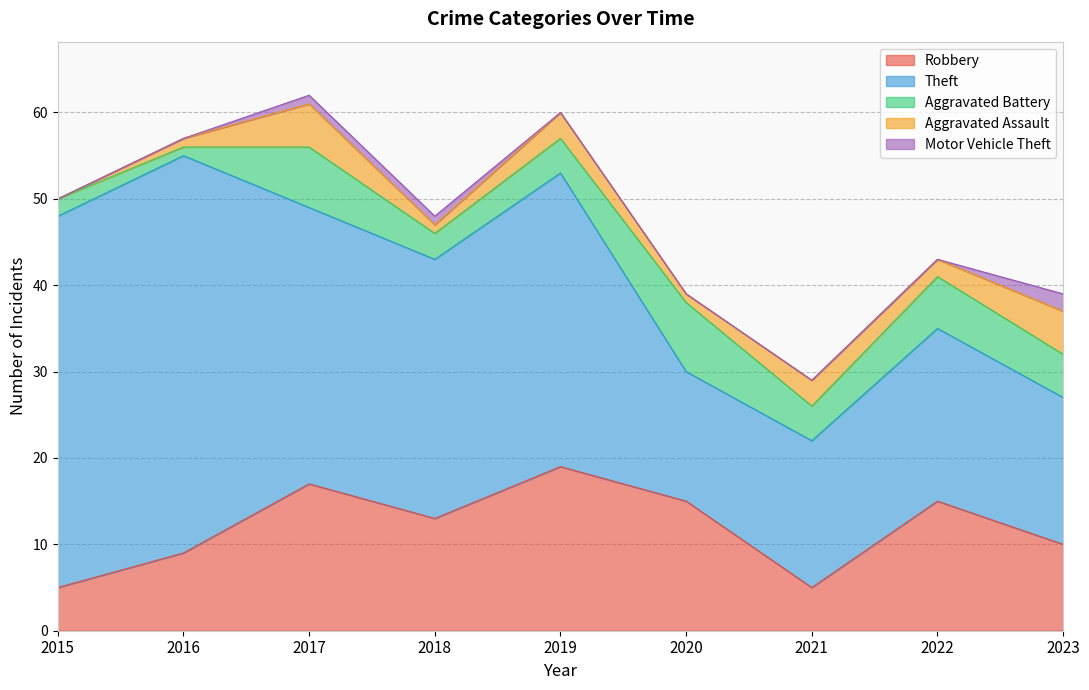

Is it true that Motor Vehicle Theft equals 0 at 2022?

True